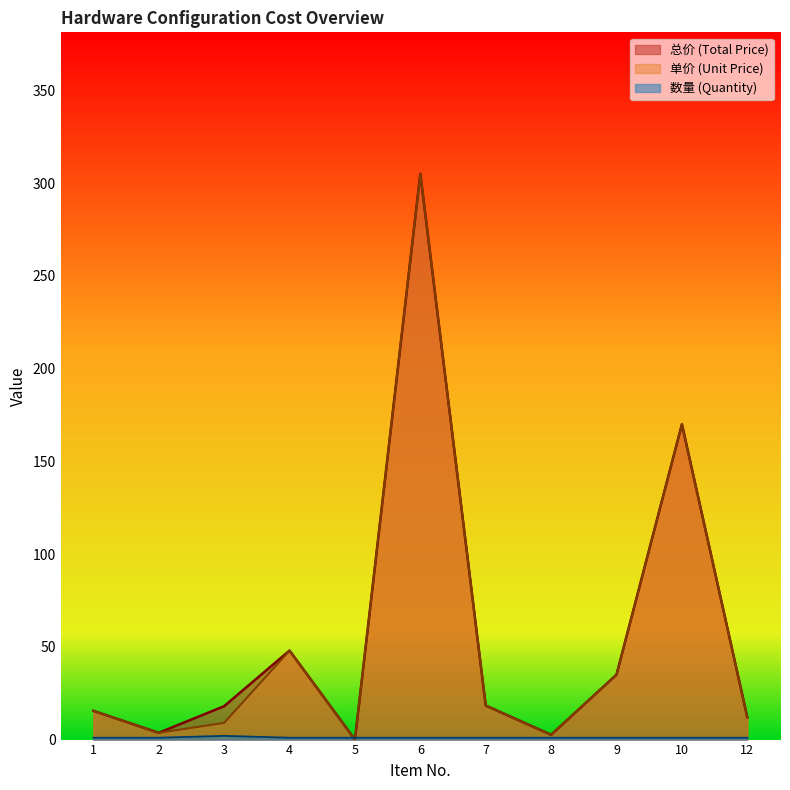

How many lines are shown in the chart?

3